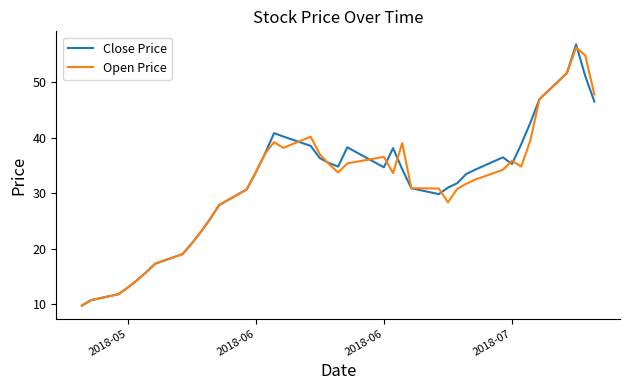

What is the maximum value for Open Price?

56.3